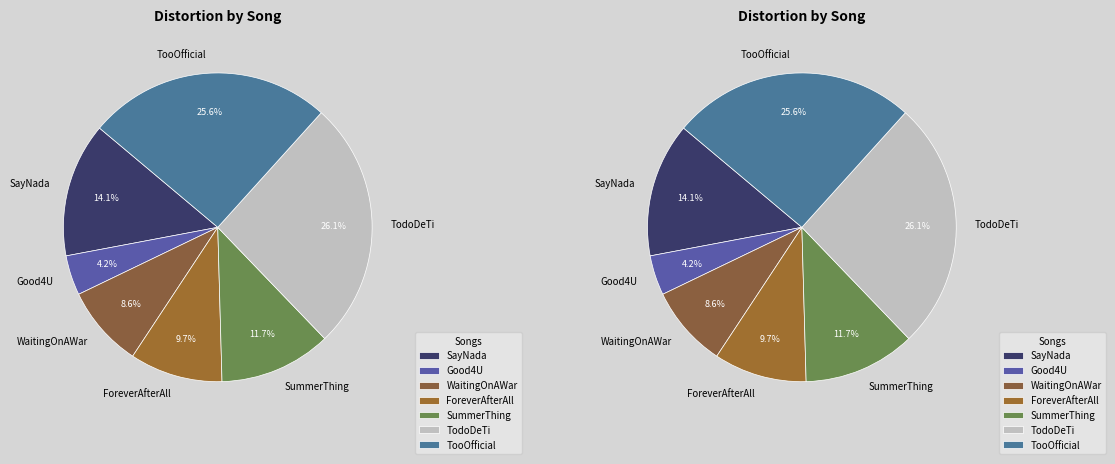

Which category has the biggest portion of the pie?

TodoDeTi